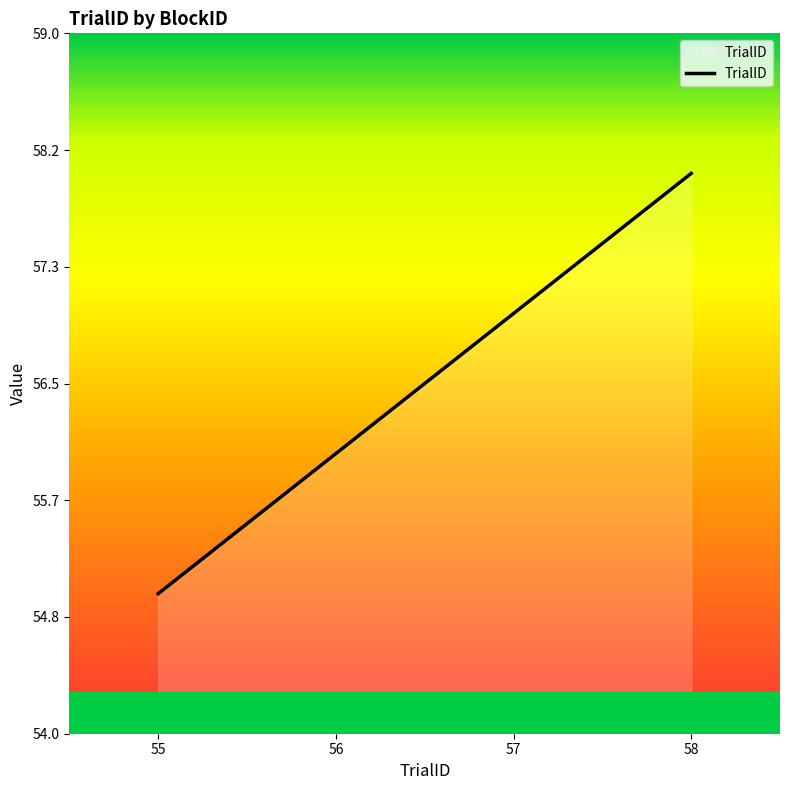

True or false: the data shows 30 at 58.

False